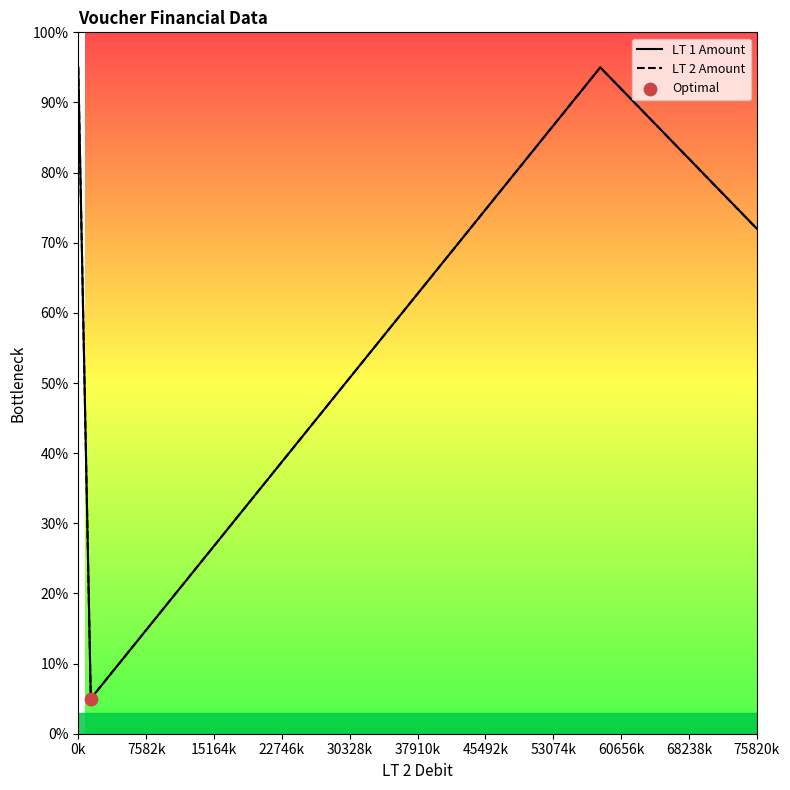

Which series contains the highest Y value?

LT 1 Amount